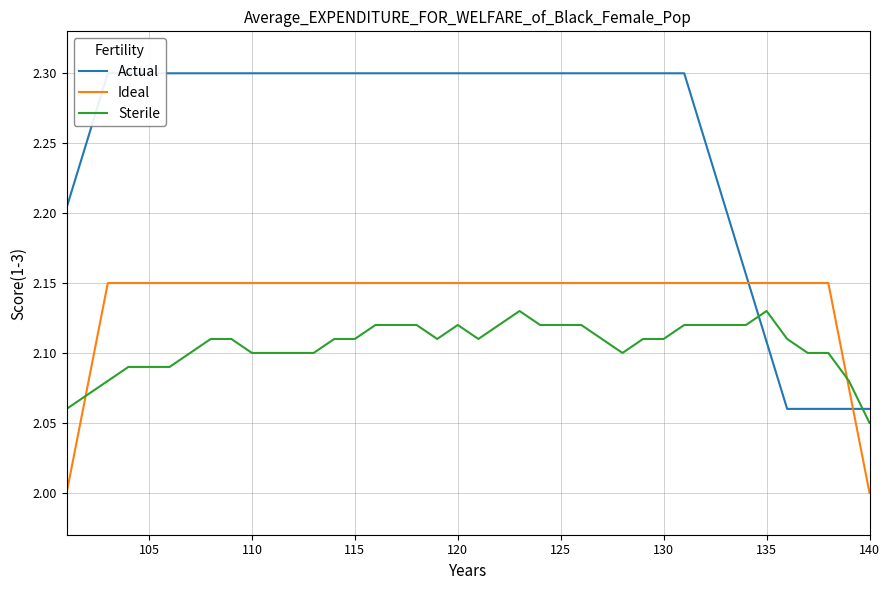

What is the average value of the Ideal series?

2.1